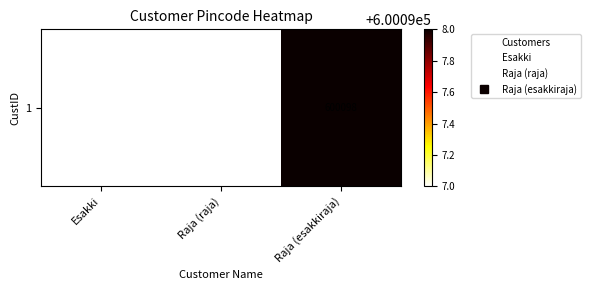

Which has a higher value, Raja (esakkiraja) or Esakki?

Raja (esakkiraja)